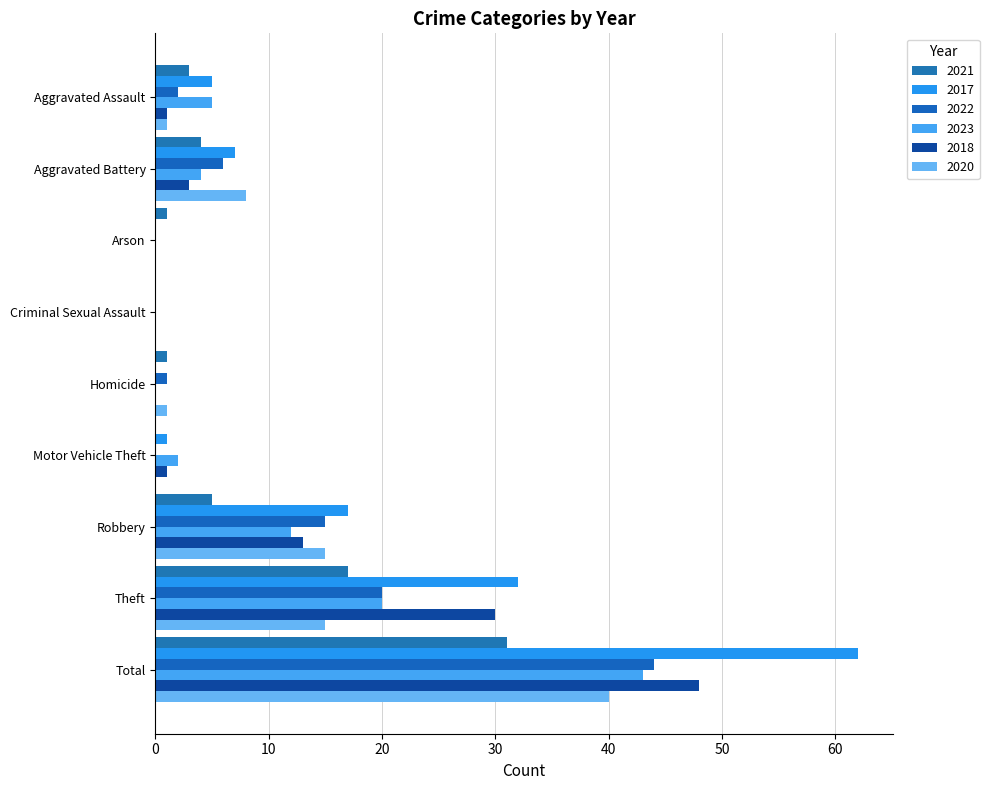

Reading left to right, list all the values displayed in this chart.

2021: Aggravated Assault=3	Aggravated Battery=4	Arson=1	Criminal Sexual Assault=0	Homicide=1	Motor Vehicle Theft=0	Robbery=5	Theft=17	Total=31
2017: Aggravated Assault=5	Aggravated Battery=7	Arson=0	Criminal Sexual Assault=0	Homicide=0	Motor Vehicle Theft=1	Robbery=17	Theft=32	Total=62
2022: Aggravated Assault=2	Aggravated Battery=6	Arson=0	Criminal Sexual Assault=0	Homicide=1	Motor Vehicle Theft=0	Robbery=15	Theft=20	Total=44
2023: Aggravated Assault=5	Aggravated Battery=4	Arson=0	Criminal Sexual Assault=0	Homicide=0	Motor Vehicle Theft=2	Robbery=12	Theft=20	Total=43
2018: Aggravated Assault=1	Aggravated Battery=3	Arson=0	Criminal Sexual Assault=0	Homicide=0	Motor Vehicle Theft=1	Robbery=13	Theft=30	Total=48
2020: Aggravated Assault=1	Aggravated Battery=8	Arson=0	Criminal Sexual Assault=0	Homicide=1	Motor Vehicle Theft=0	Robbery=15	Theft=15	Total=40